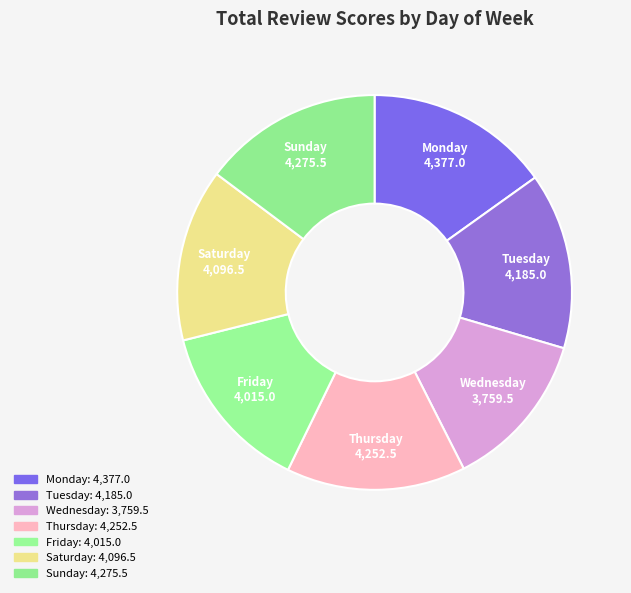

How many slices are in this pie chart?

7